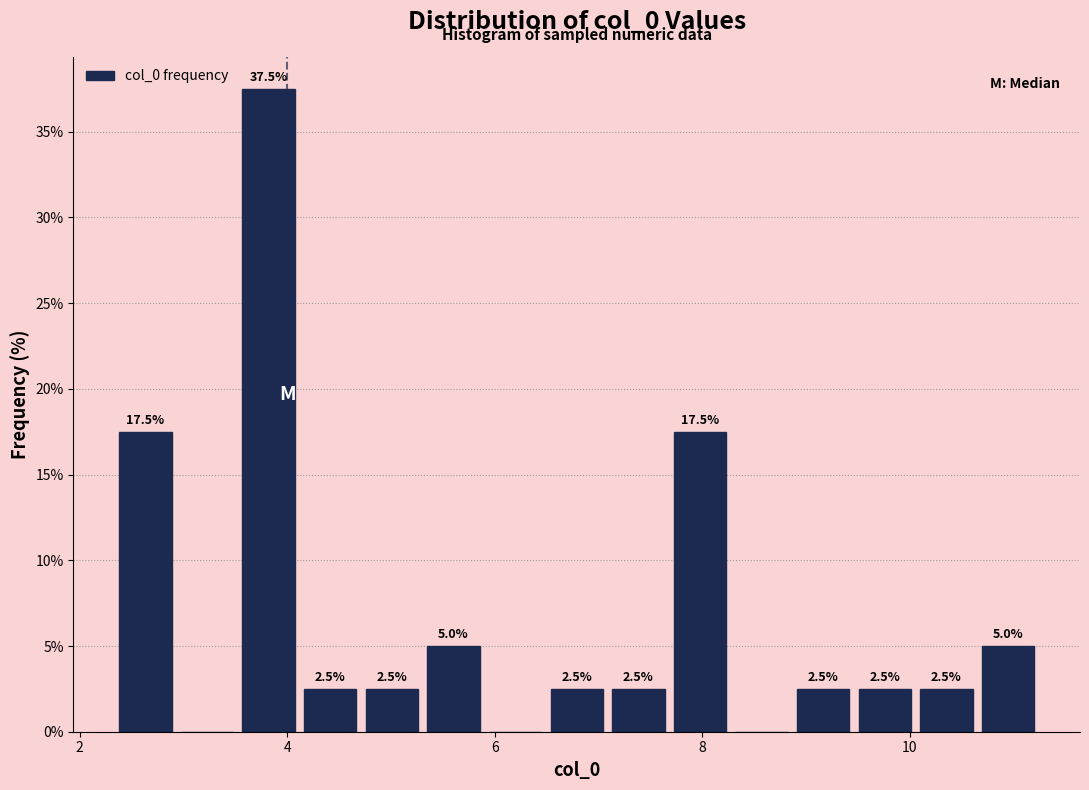

Around what value on the x-axis is the tallest bar? Give the approximate position of its centre, as read against the axis.

3.8